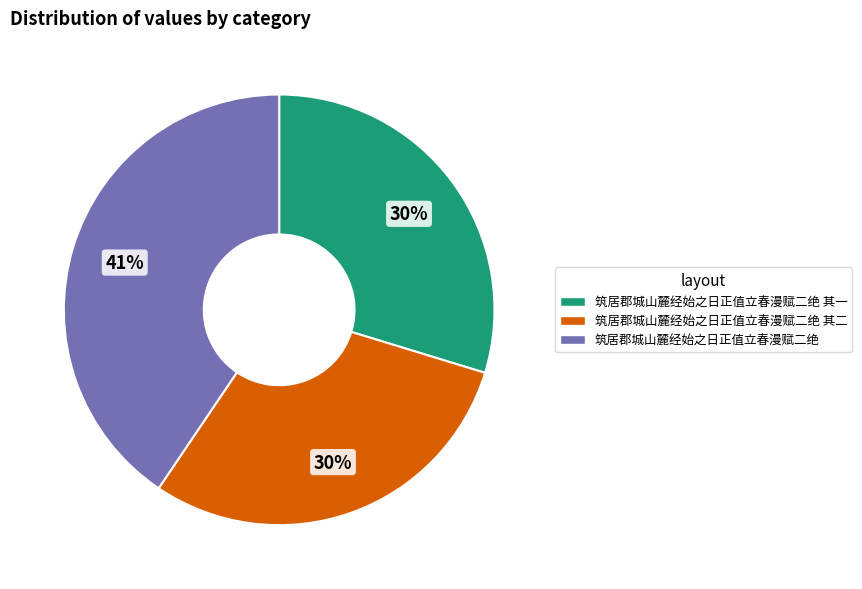

Is 筑居郡城山麓经始之日正值立春漫赋二绝 the majority of the pie?

No